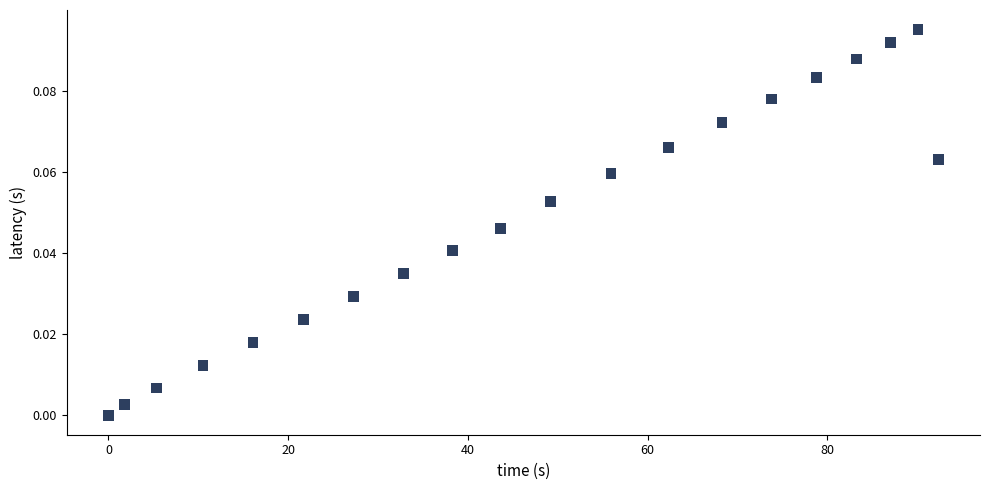

What is the range of X values (max minus min)?

92.4